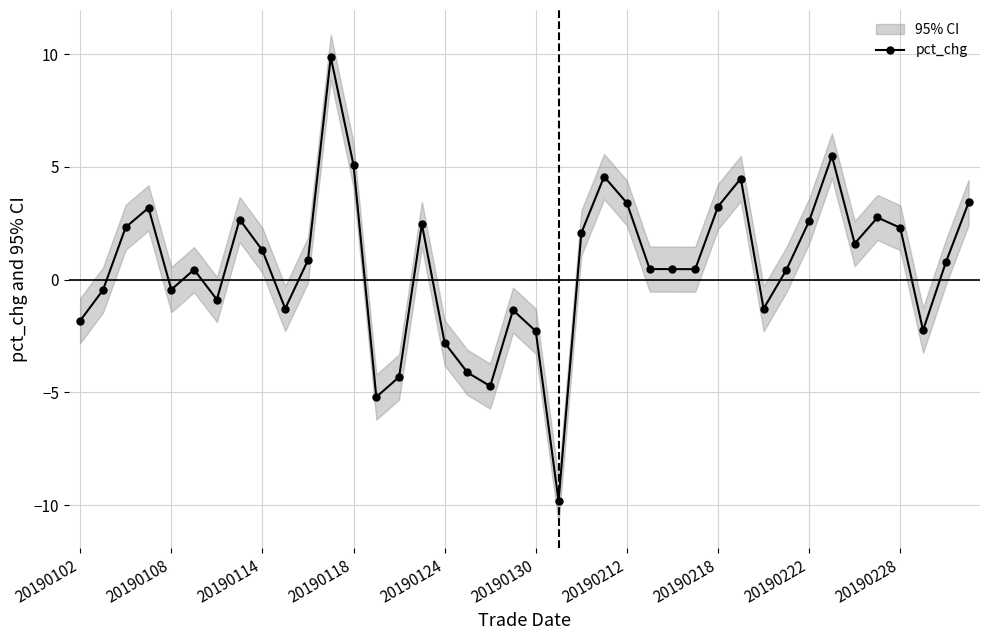

Where is the first local minimum for pct_chg?

20190108